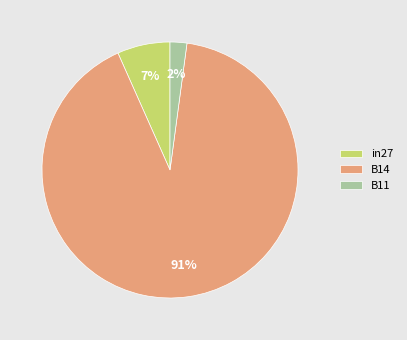

How many slices are in this pie chart?

3